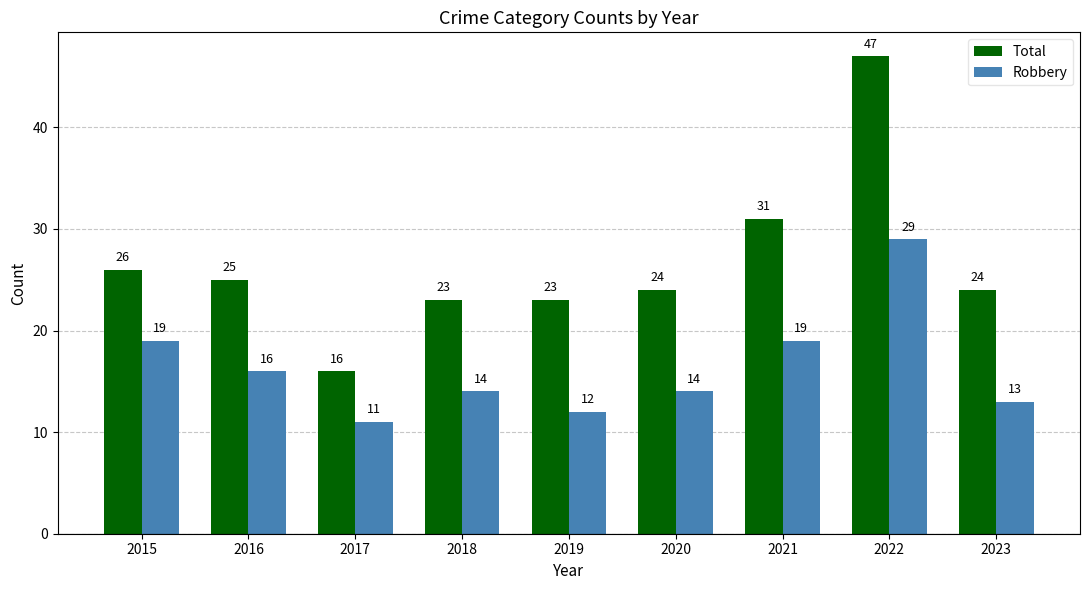

The value of Total at 2022 is 47. True or false?

True